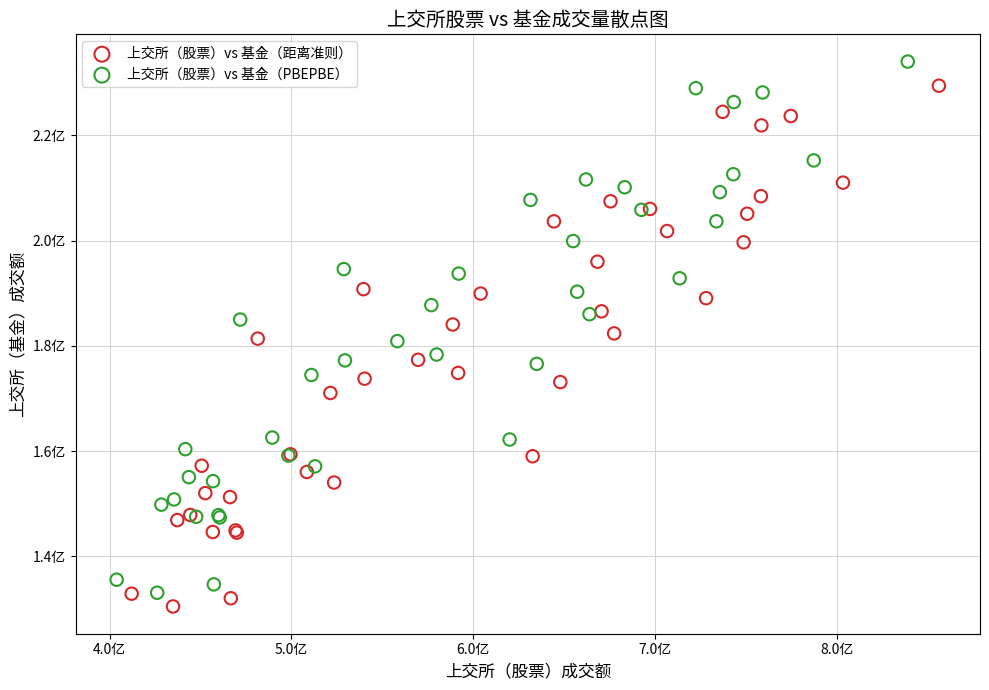

What are all the series names shown in the legend?

上交所（股票）vs 基金（距离准则）, 上交所（股票）vs 基金（PBEPBE）